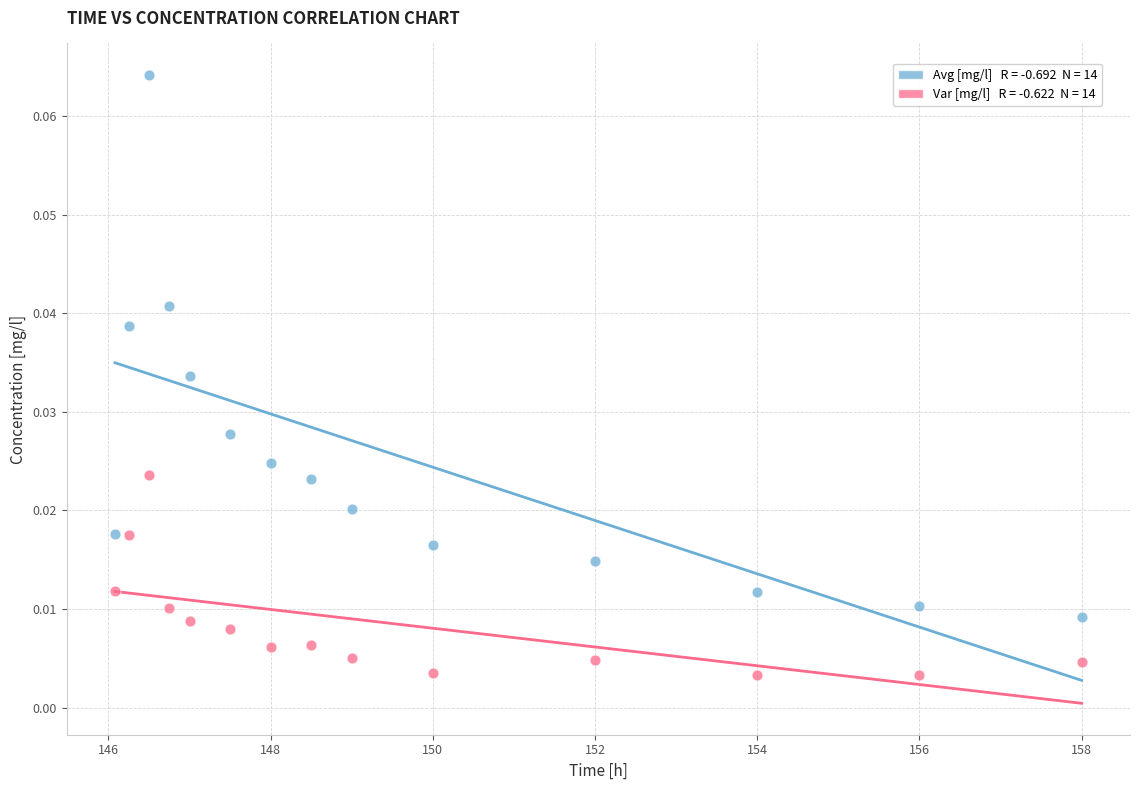

Across all data points, what is the range of X values (max minus min)?

11.9